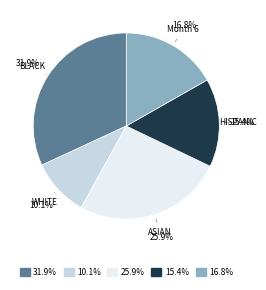

Rank the categories by value from lowest to highest.

10.1%, 15.4%, 16.8%, 25.9%, 31.9%